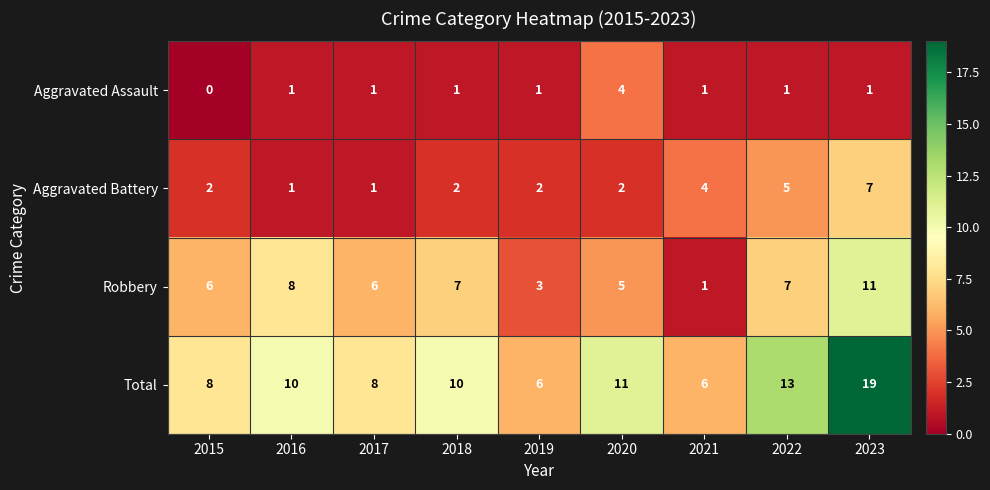

How many data points does each series have?

9